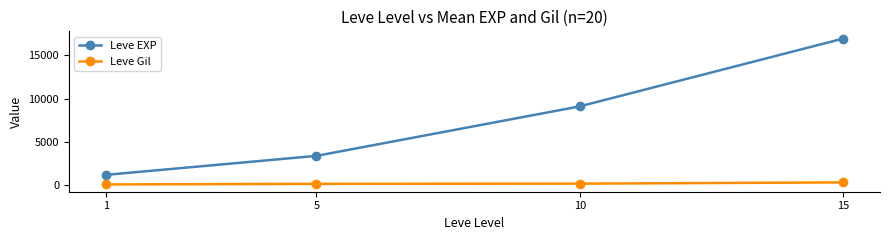

True or false: Leve EXP and Leve Gil cross at least once.

False